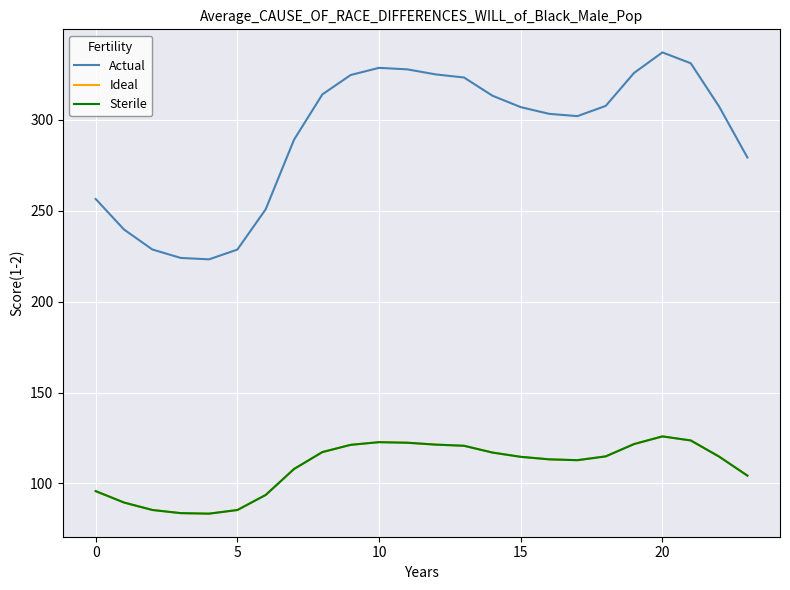

At which label does Actual first exceed 307?

8